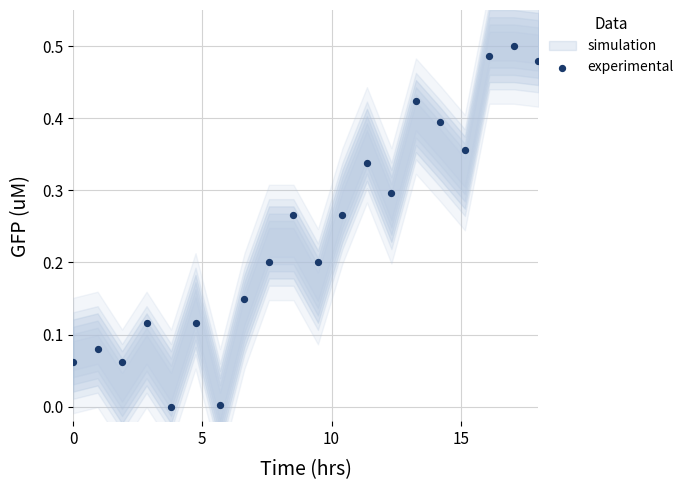

What is the range of X values (max minus min)?

18.0